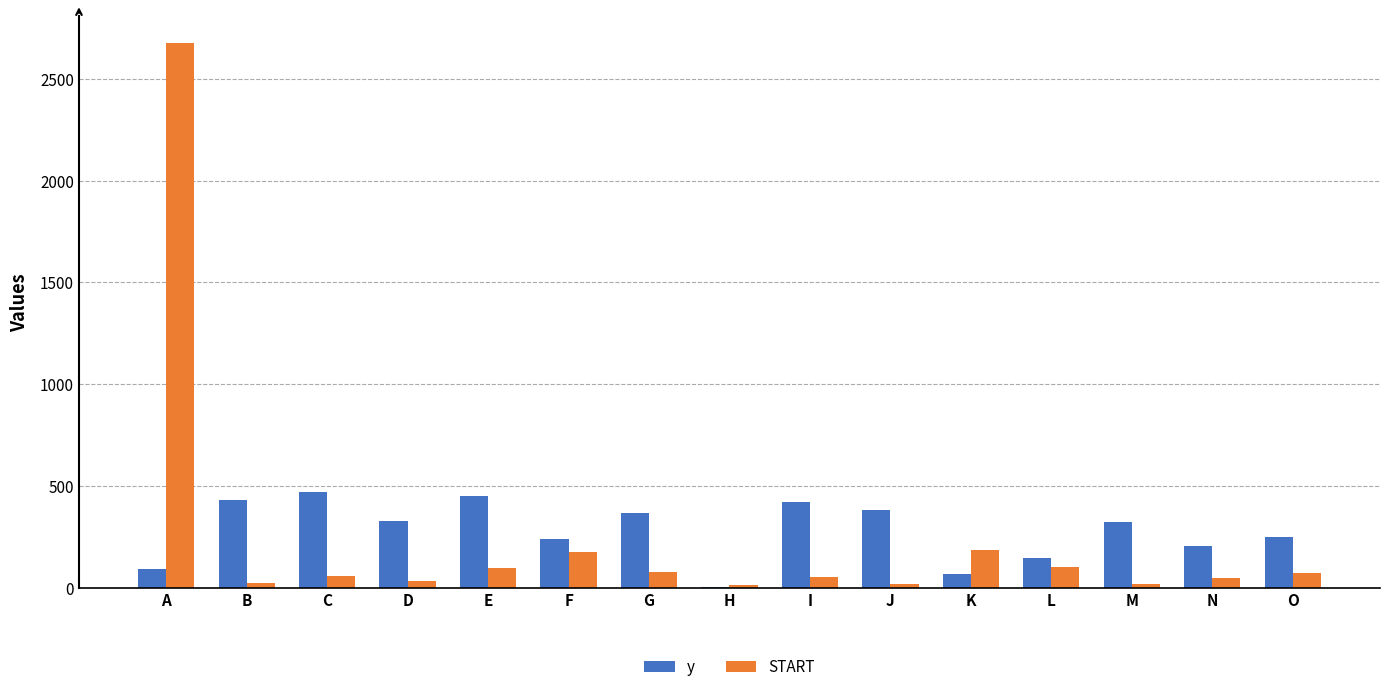

Between A and M, which series saw the biggest shift?

START